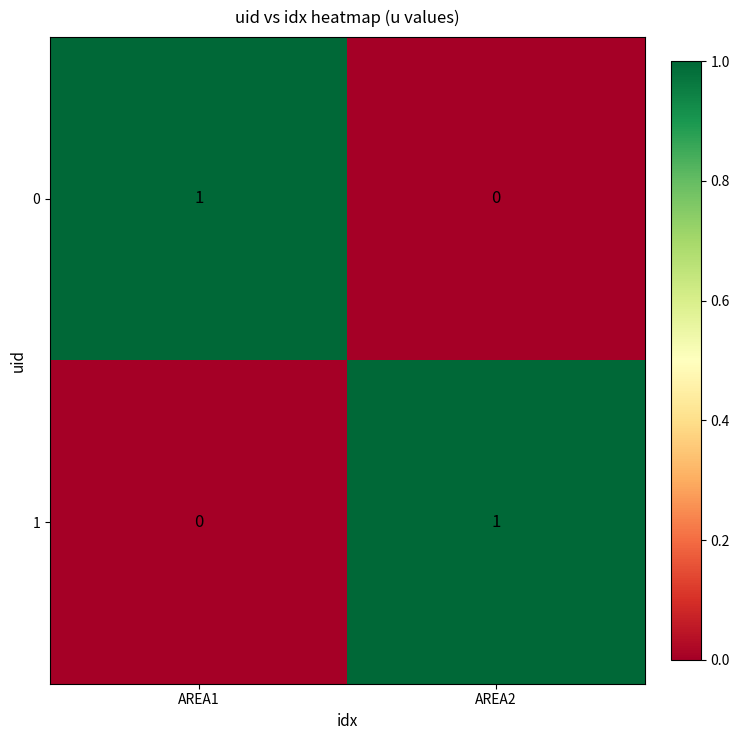

At which label is 1 closest to 0?

AREA1